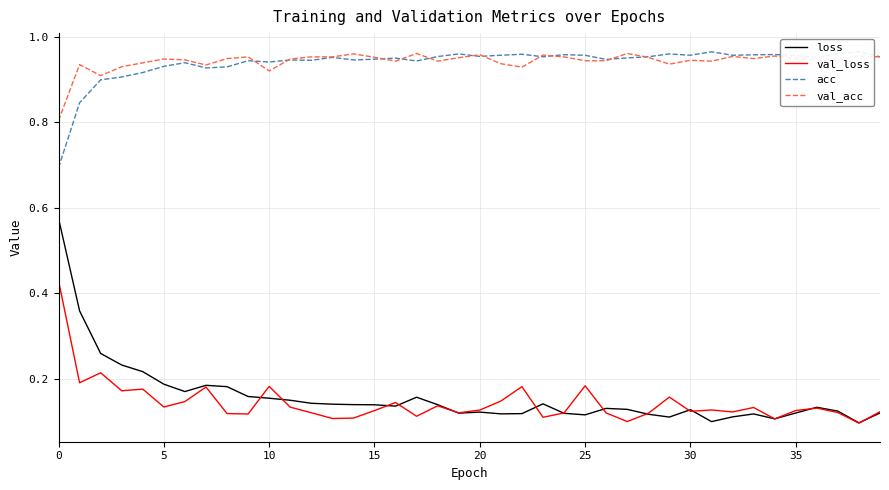

In acc, how many points are higher than both neighbors (excluding endpoints)?

12